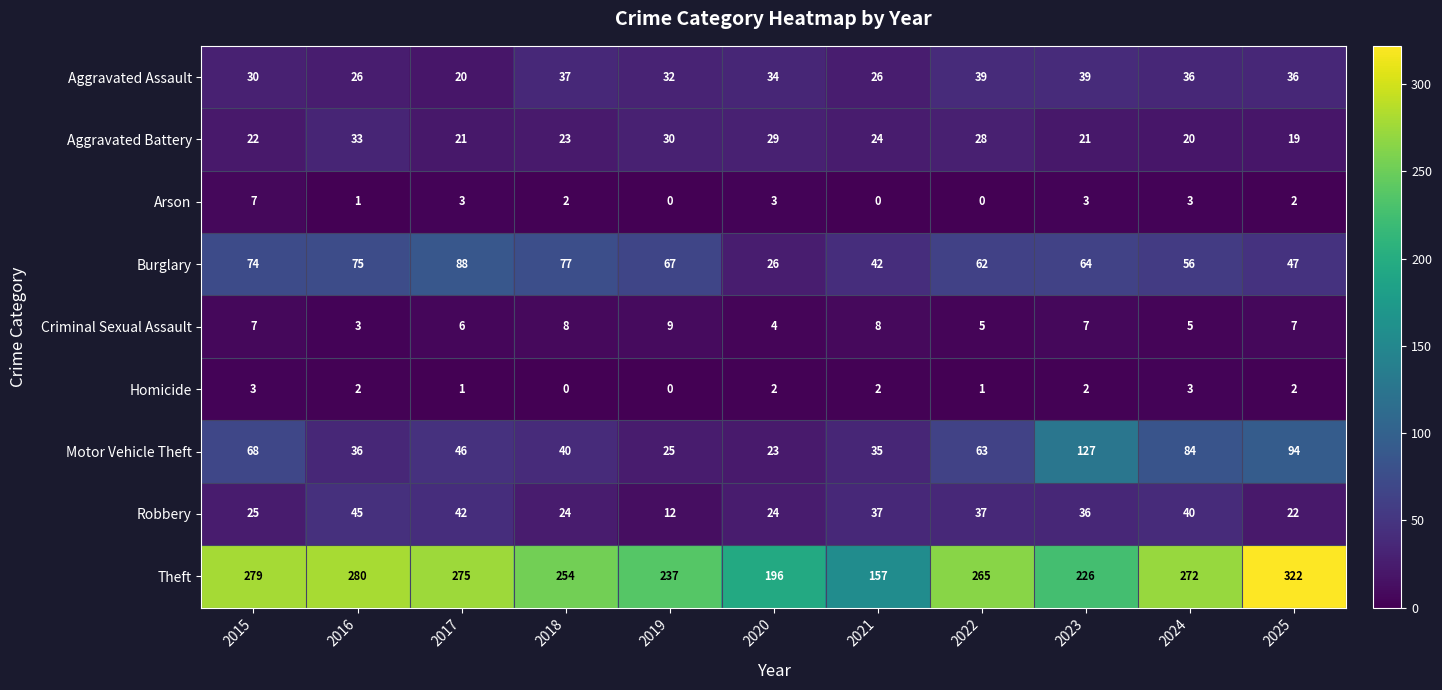

How many values in the Aggravated Assault series are below 34?

5